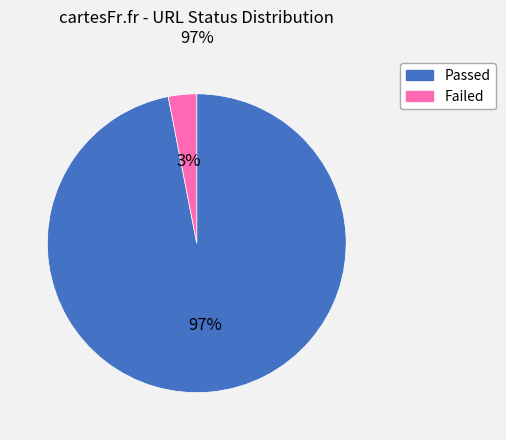

To the nearest percent, what is the difference between the largest and smallest slice percentages?

94%